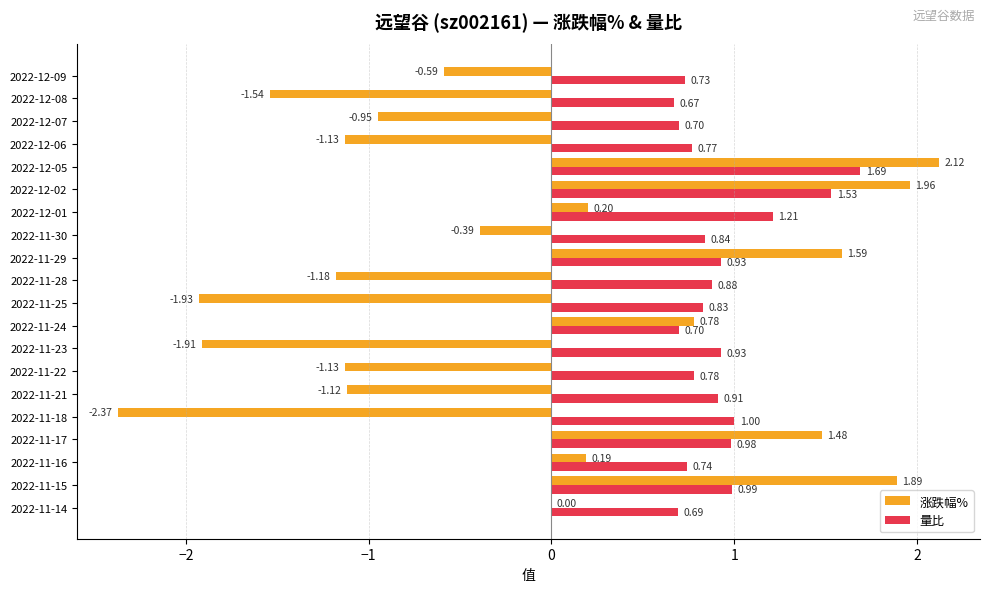

What is the sum of the 涨跌幅% values at 2022-11-24 and 2022-12-08?

-0.8